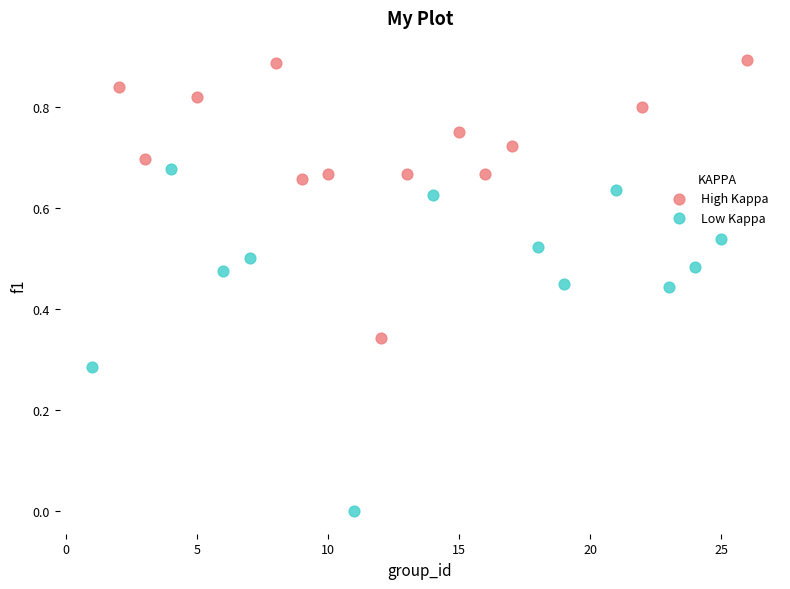

Which series contains the highest Y value?

High Kappa